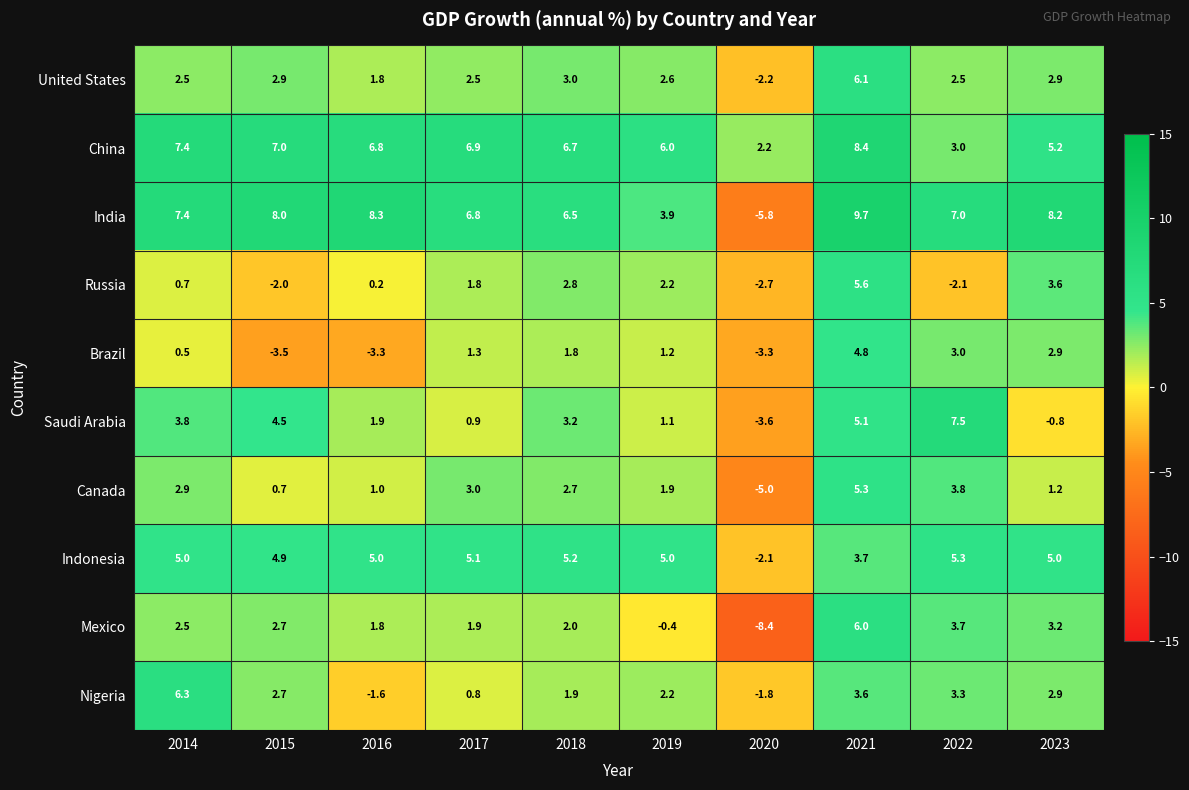

True or false: China has a value of 3.6 at 2014.

False